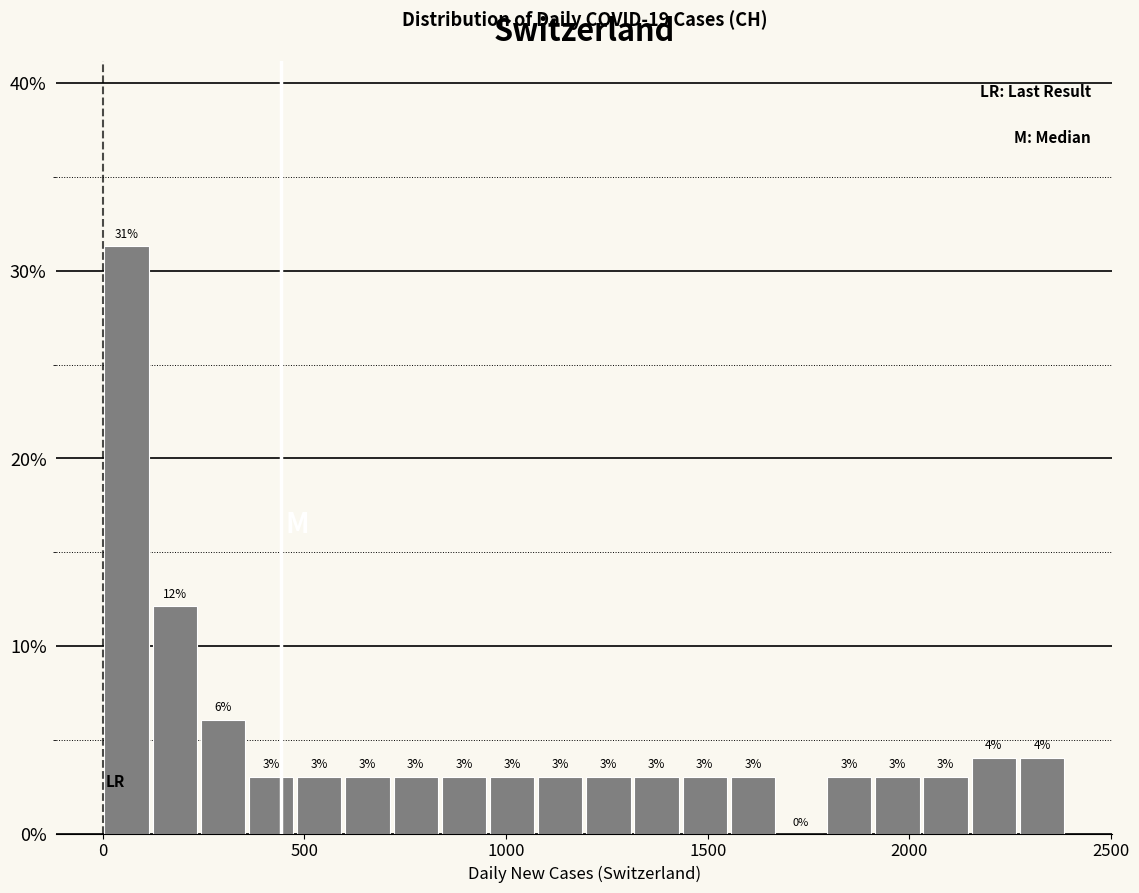

Read against the x-axis, roughly where is the centre of the tallest bar?

50